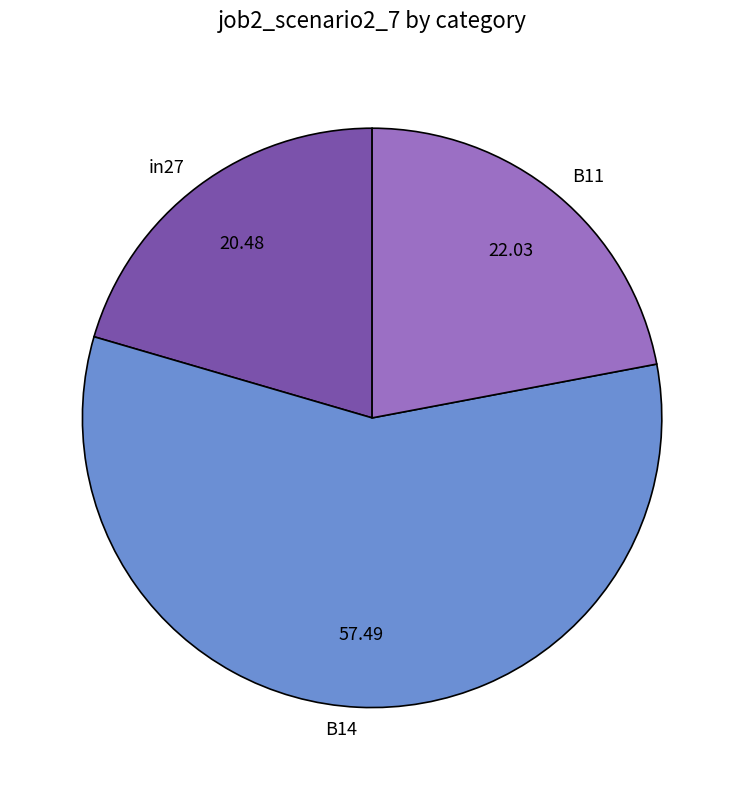

Is the sum of B14 and B11 greater than half?

Yes